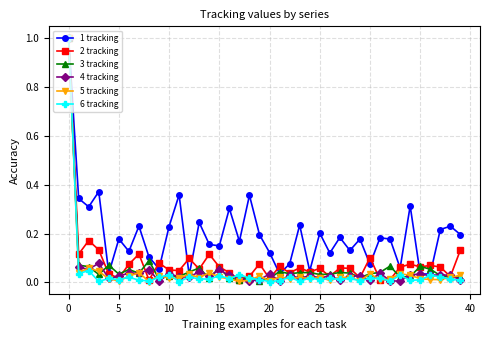

What is the maximum value for 2 tracking?

1.0